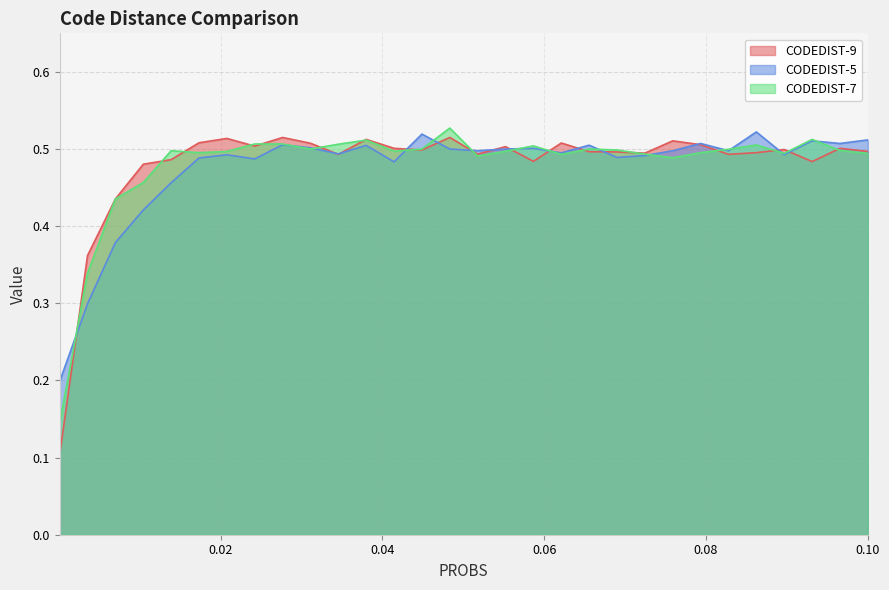

True or false: CODEDIST-5 and CODEDIST-9 intersect in this chart.

True